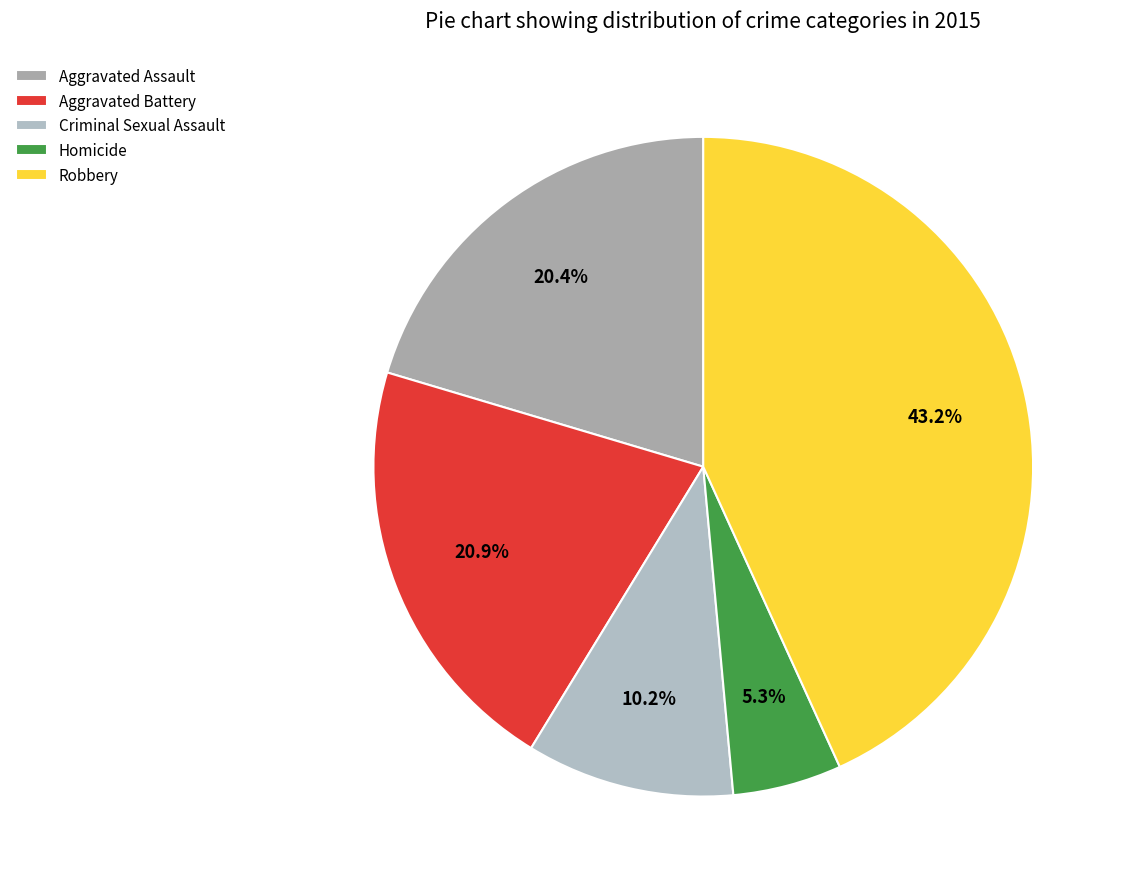

Approximately how many times larger is the value at Homicide compared to Criminal Sexual Assault?

0.5